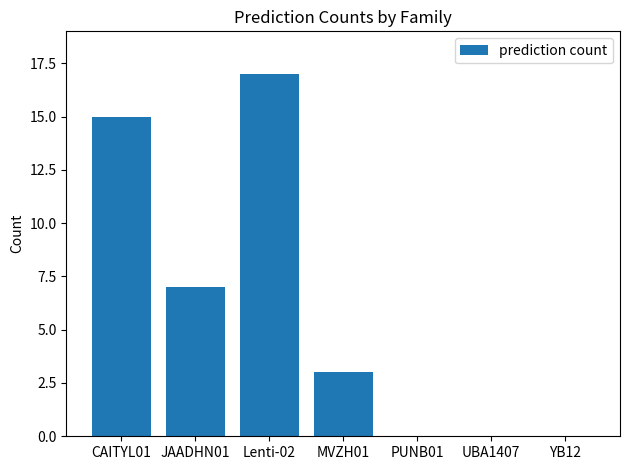

The chart shows a value of 17 at Lenti-02. True or false?

True